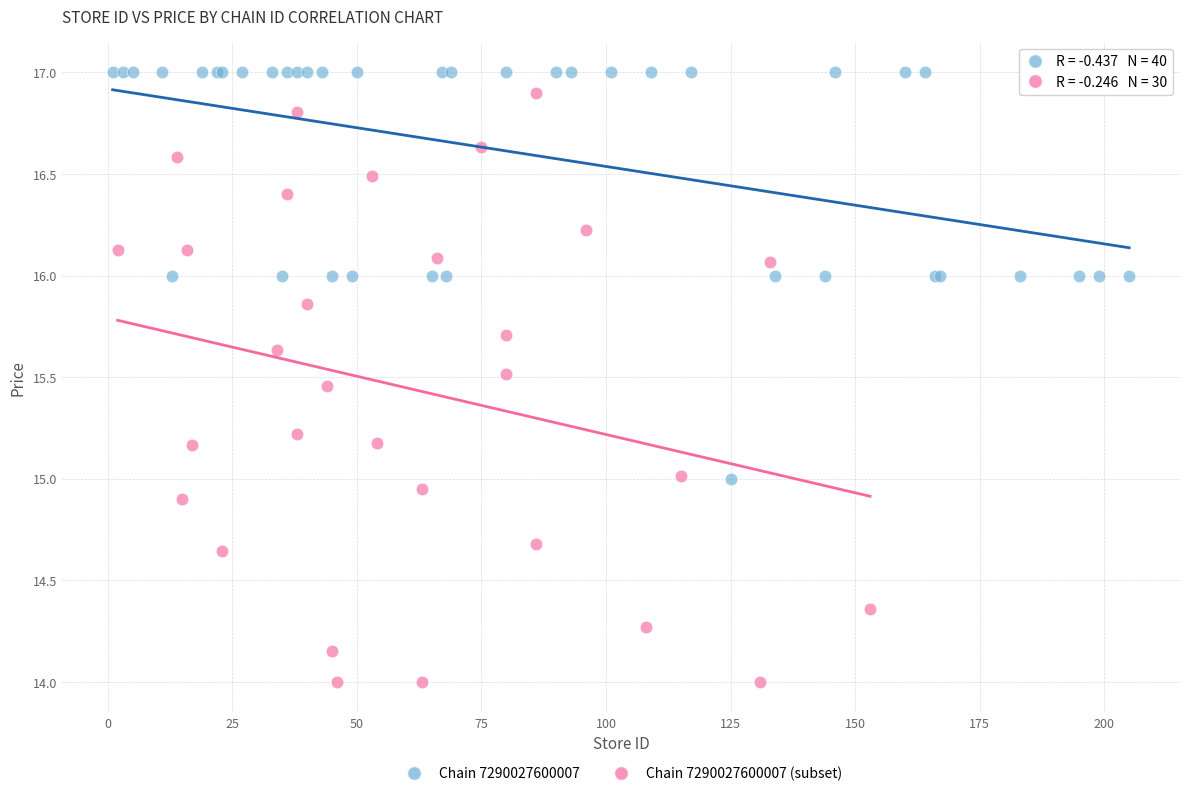

Which series has the widest spread of Y values?

Chain 7290027600007 (subset)